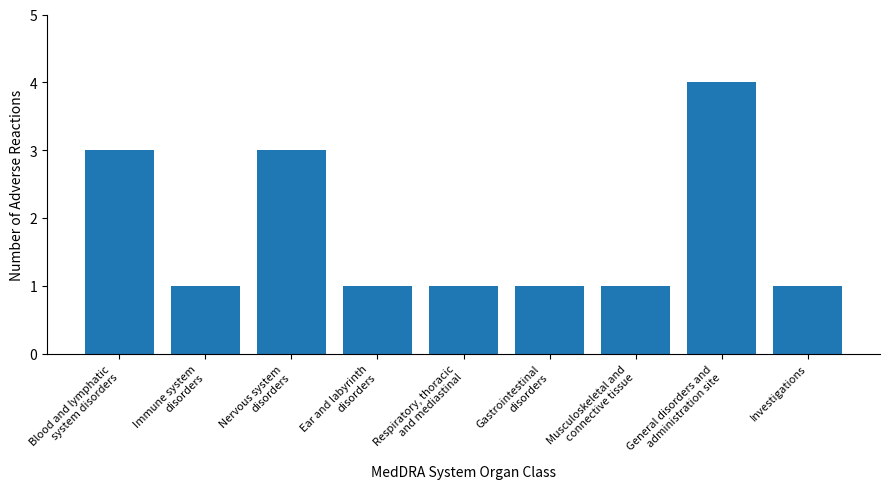

Count the values in the range 1 to 3.

8